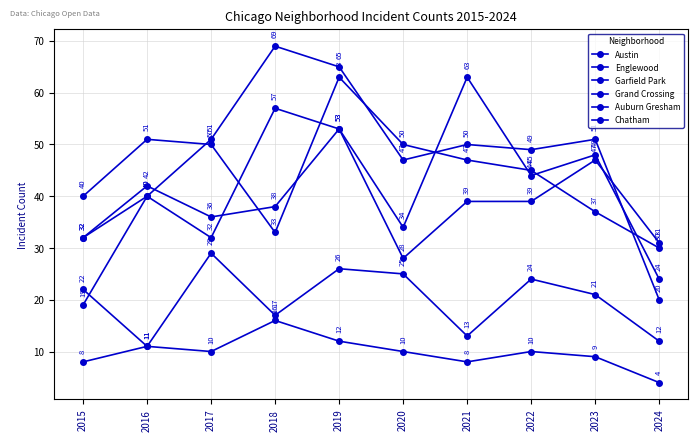

What is the difference between the maximum and second lowest values in the Austin series?

31